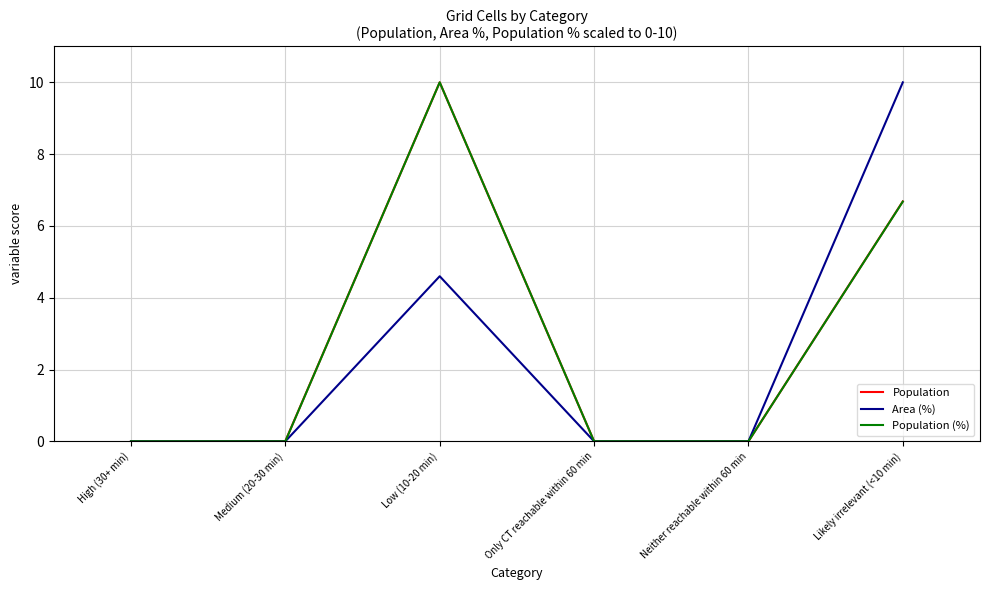

In Area (%), how many points are higher than both neighbors (excluding endpoints)?

1